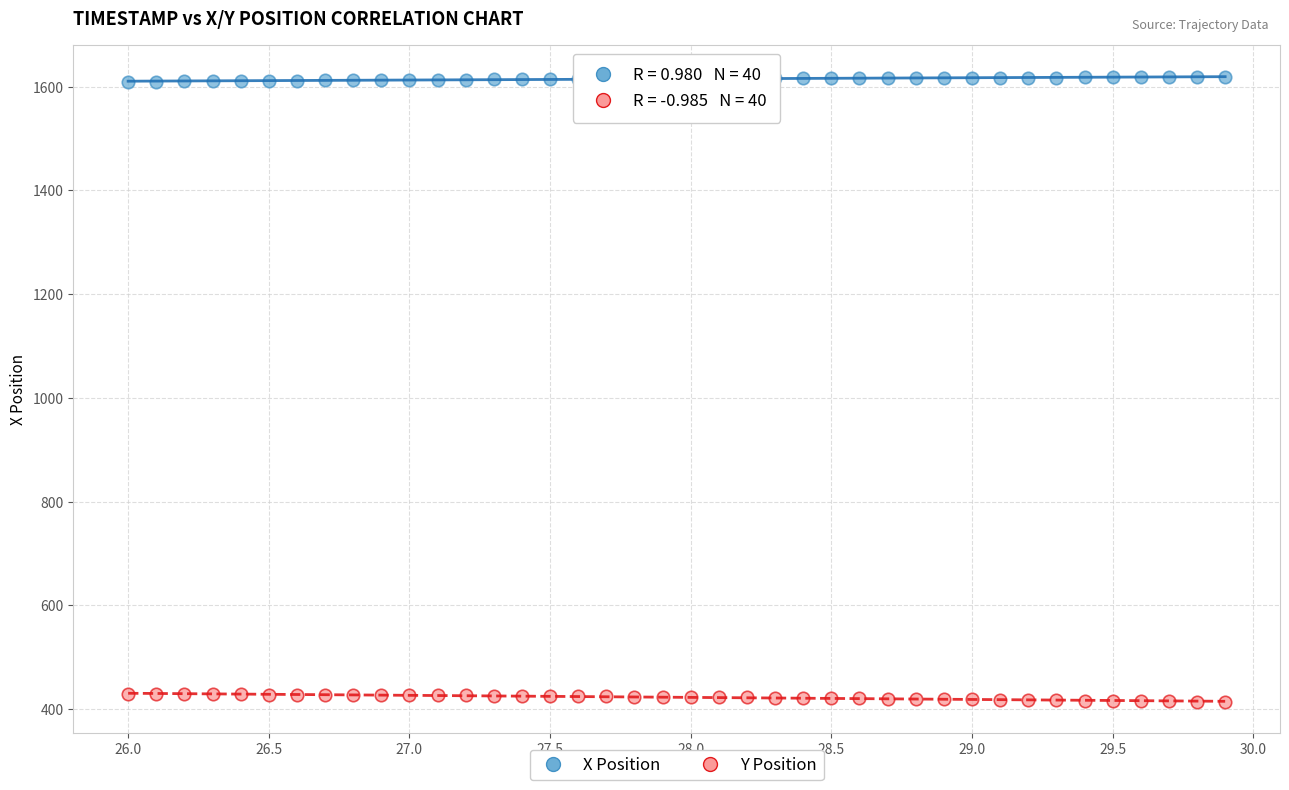

Across all data points, what is the range of X values (max minus min)?

3.9